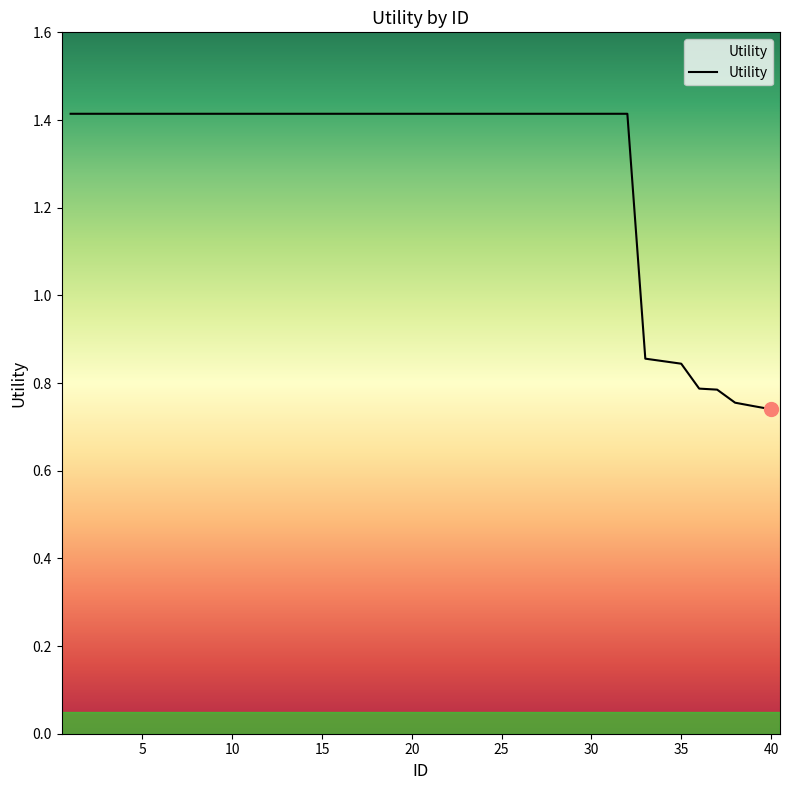

What is the greatest value displayed?

1.4